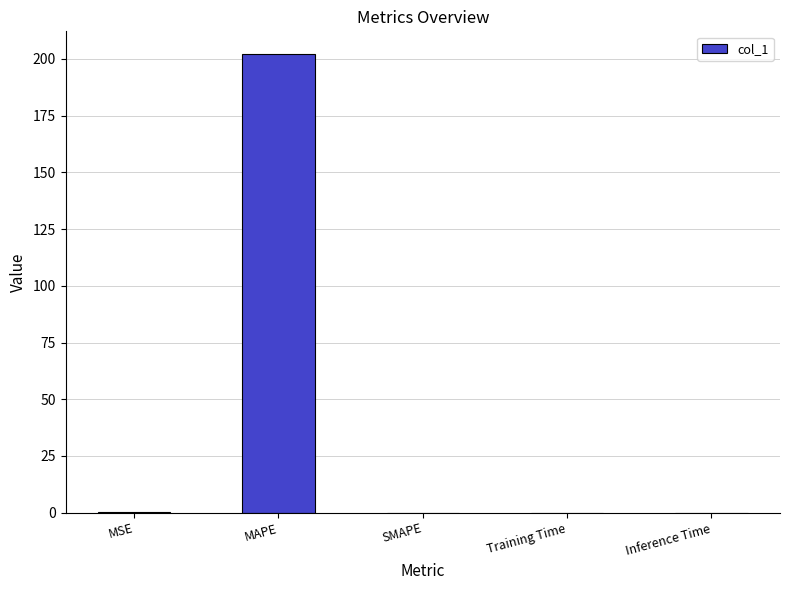

Are the bars horizontal?

No